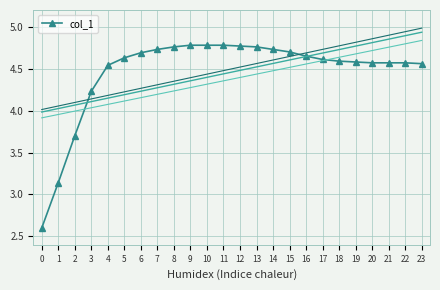

At which label does the data first exceed 4?

3